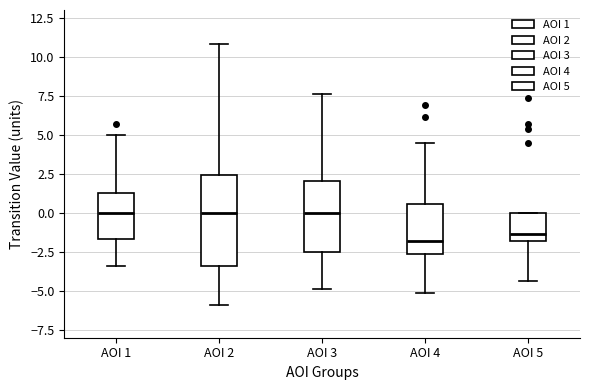

Reading left to right, transcribe this box plot: for each box, give where its median line is, the range the box spans, and where its two whiskers end, as read against the y-axis. The values are not printed on the chart, so give them approximately, as read against the axis.

AOI 1: median 0.0, box -1.5 to 1.0, whiskers -3.5 to 5.0
AOI 2: median 0.0, box -3.5 to 2.5, whiskers -6.0 to 11.0
AOI 3: median 0.0, box -2.5 to 2.0, whiskers -5.0 to 7.5
AOI 4: median -2.0, box -2.5 to 0.5, whiskers -5.0 to 4.5
AOI 5: median -1.5, box -2.0 to 0.0, whiskers -4.5 to 0.0